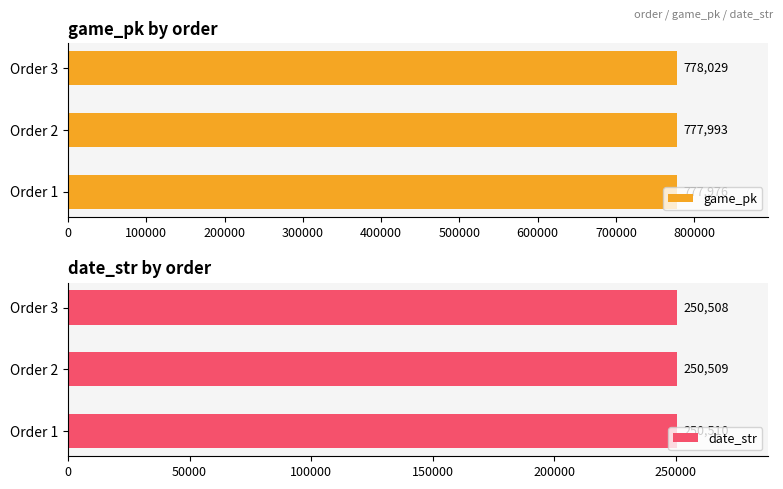

Are the bars grouped side by side (vs. stacked)?

Yes